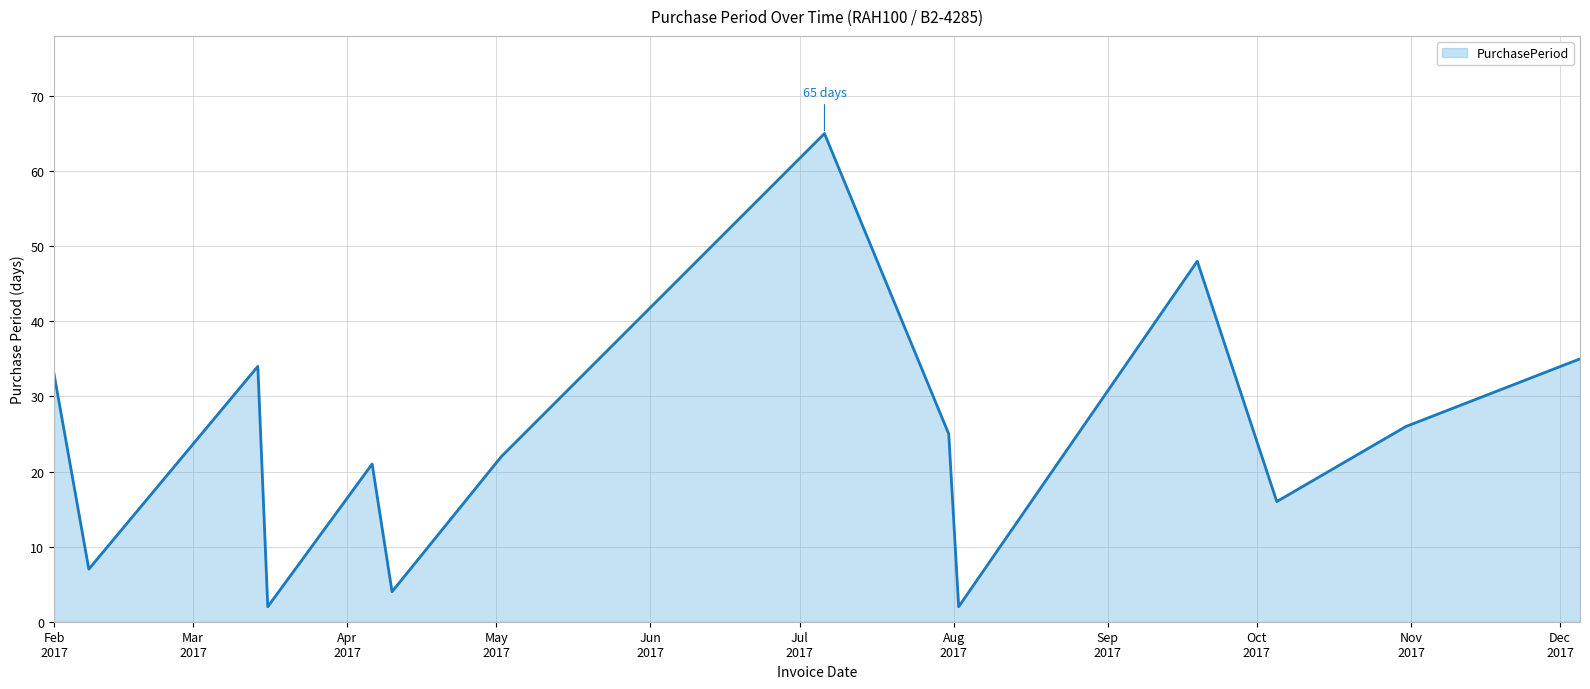

What is the greatest value displayed?

65